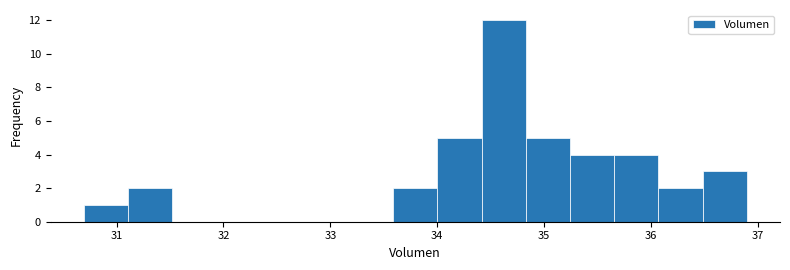

Which range on the x-axis has the tallest bar?

34.4 to 34.8